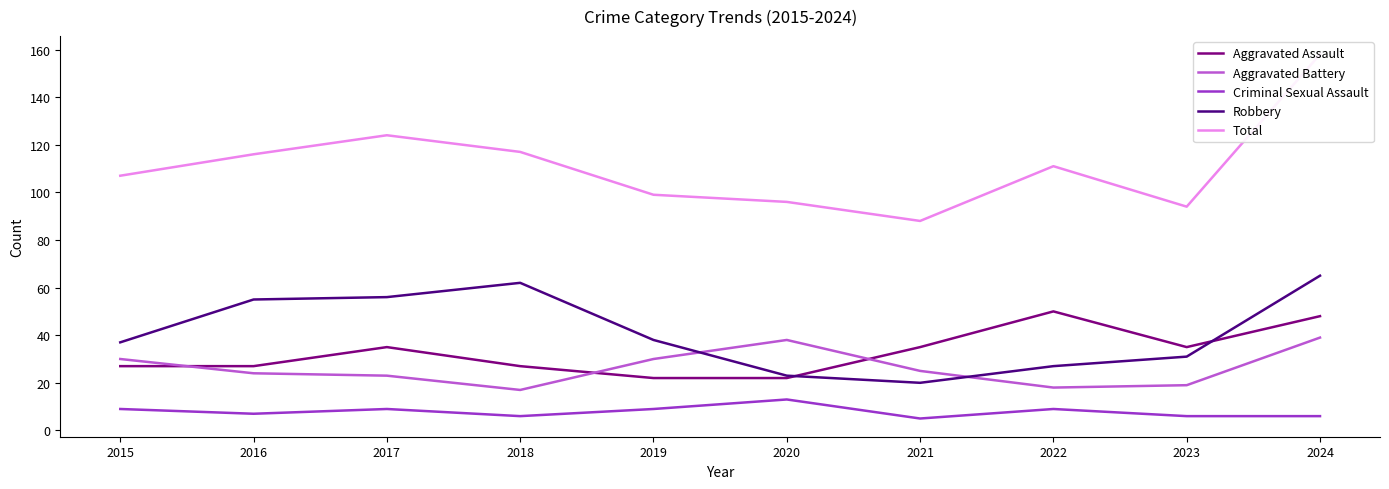

Which series has the largest total across all categories?

Total